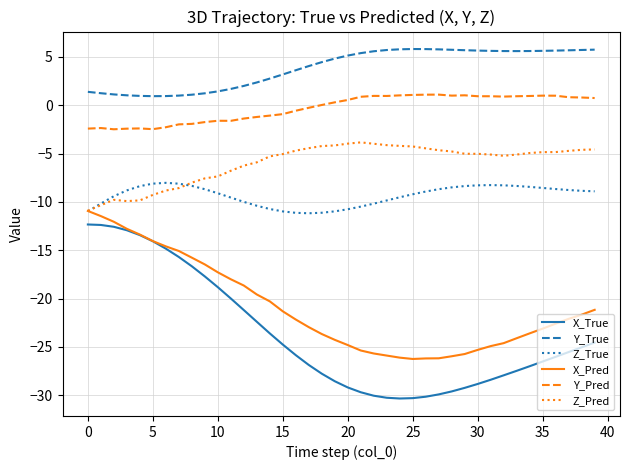

Which series has the largest range (max minus min)?

X_True